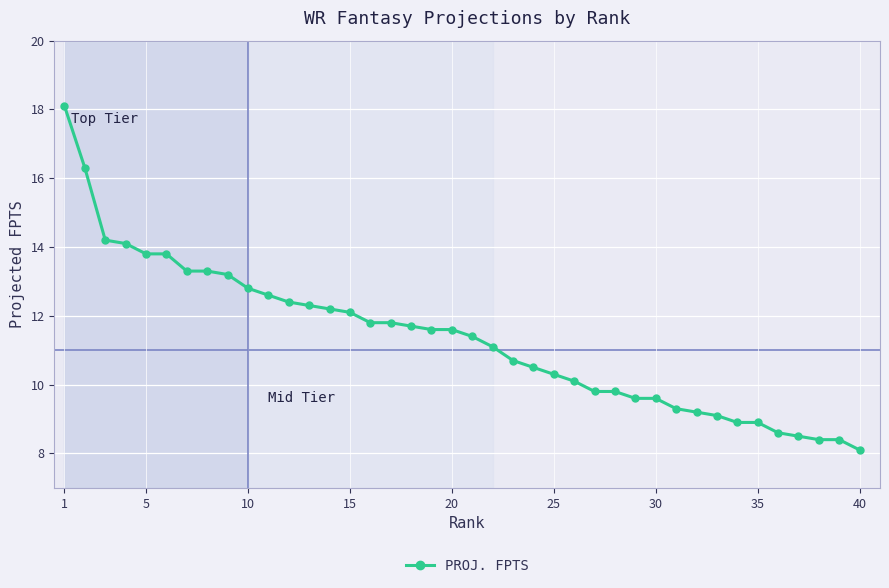

Is this an area chart (filled region under the line)?

No